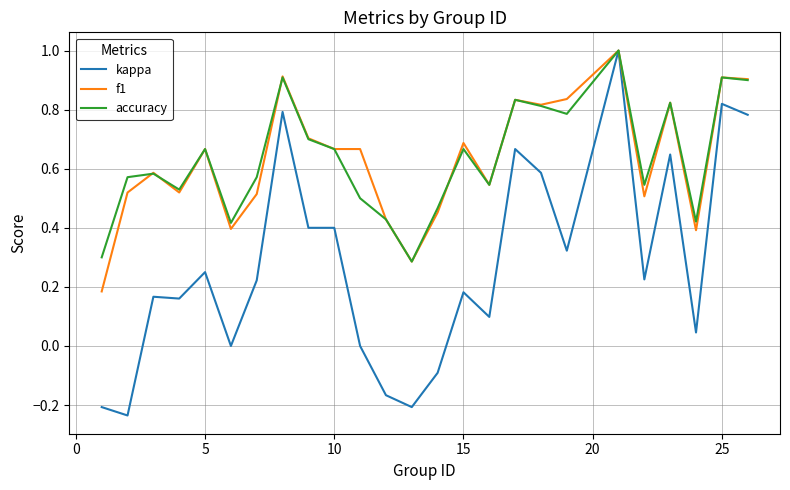

Count the f1 values in the range 0 to 1.

25